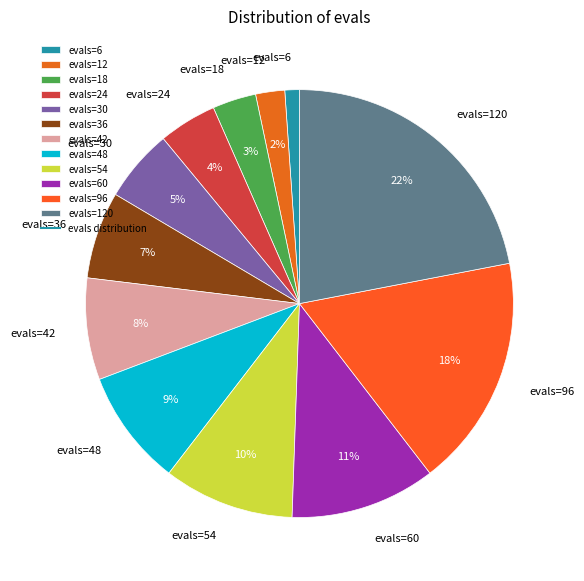

Do evals=54 and evals=18 together represent more than half of the pie?

No